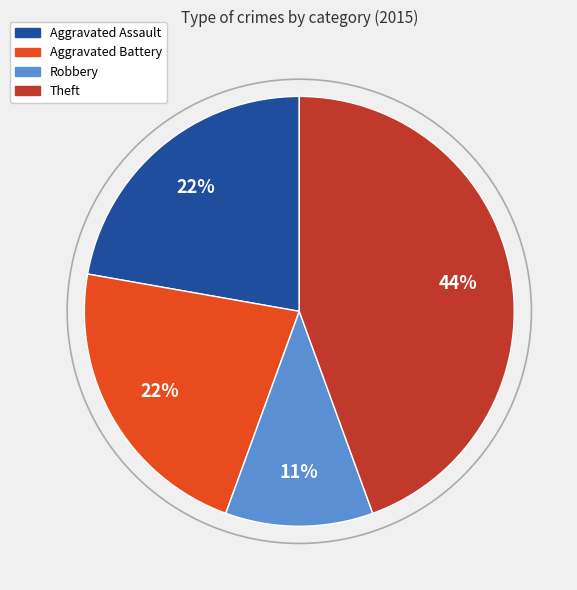

To the nearest percent, what is the difference between the largest and smallest slice percentages?

33%